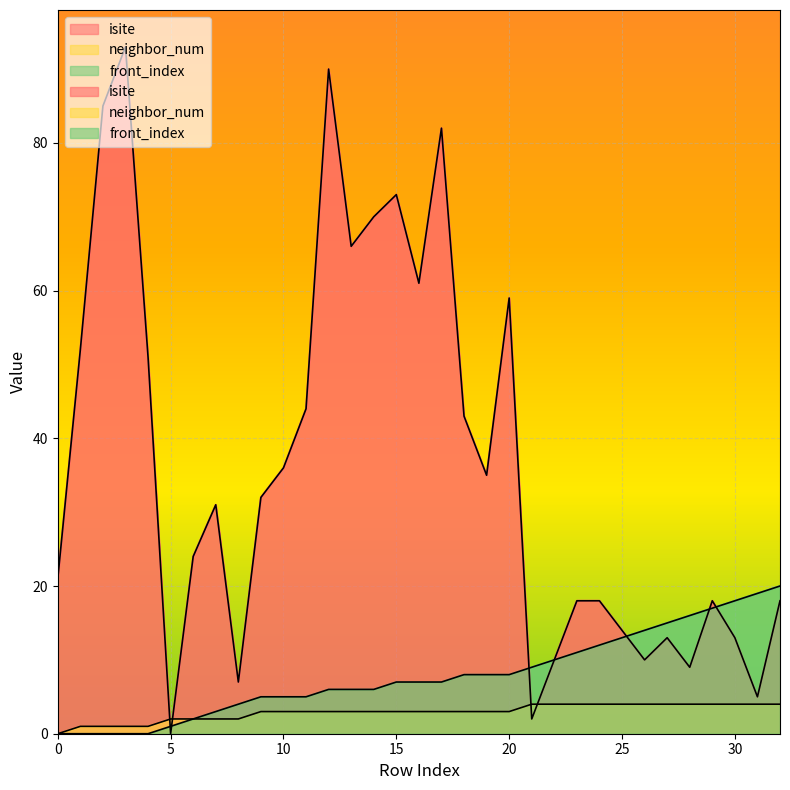

Rank the categories by isite value from highest to lowest.

3, 12, 2, 17, 15, 14, 13, 16, 20, 1, 4, 11, 18, 10, 19, 9, 7, 6, 0, 23, 24, 29, 32, 25, 27, 30, 22, 26, 28, 8, 31, 21, 5